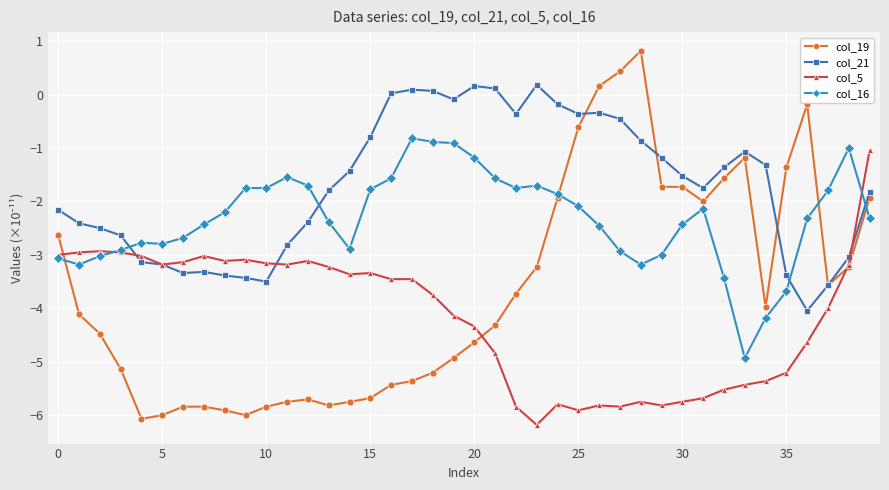

What is the sum of all col_21 values?

-68.3